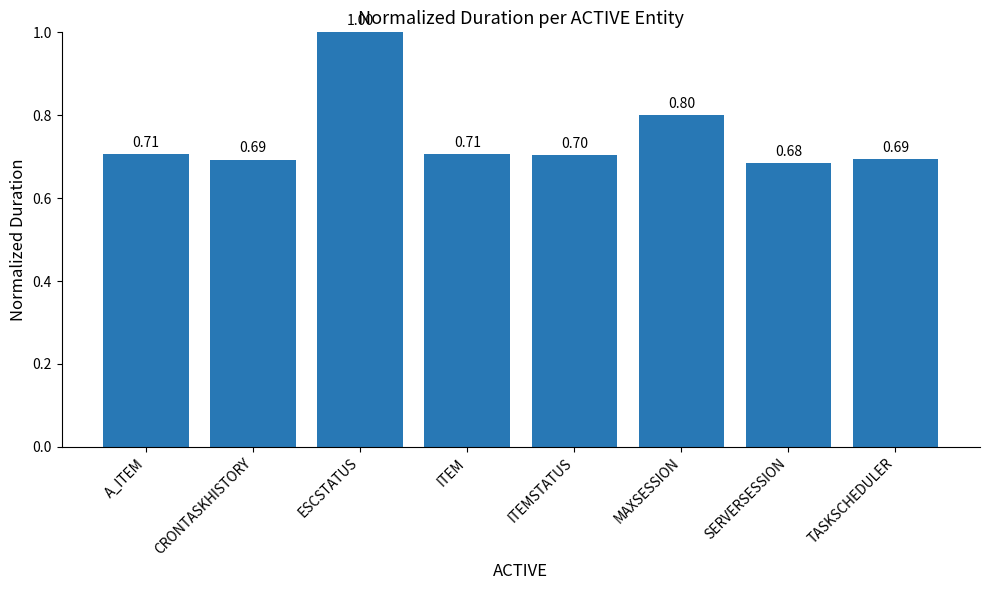

What is the greatest value displayed?

1.0